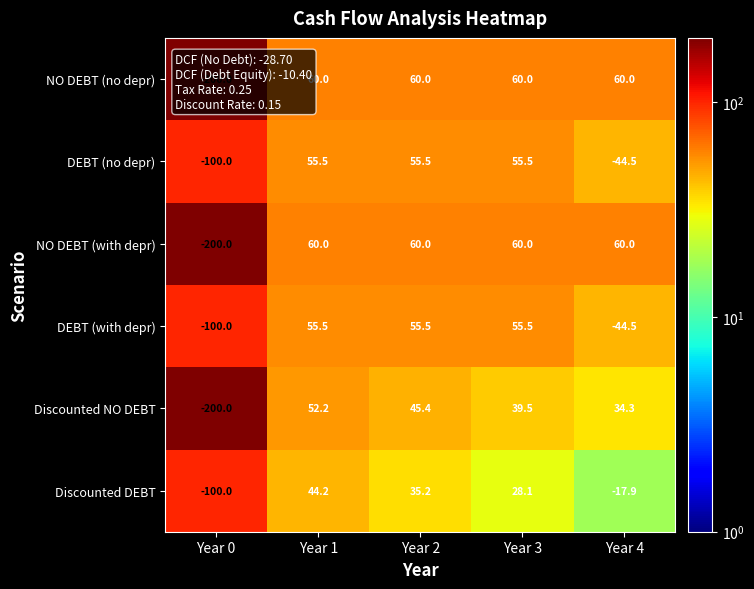

What is the difference between the highest and lowest values at Year 4?

104.5